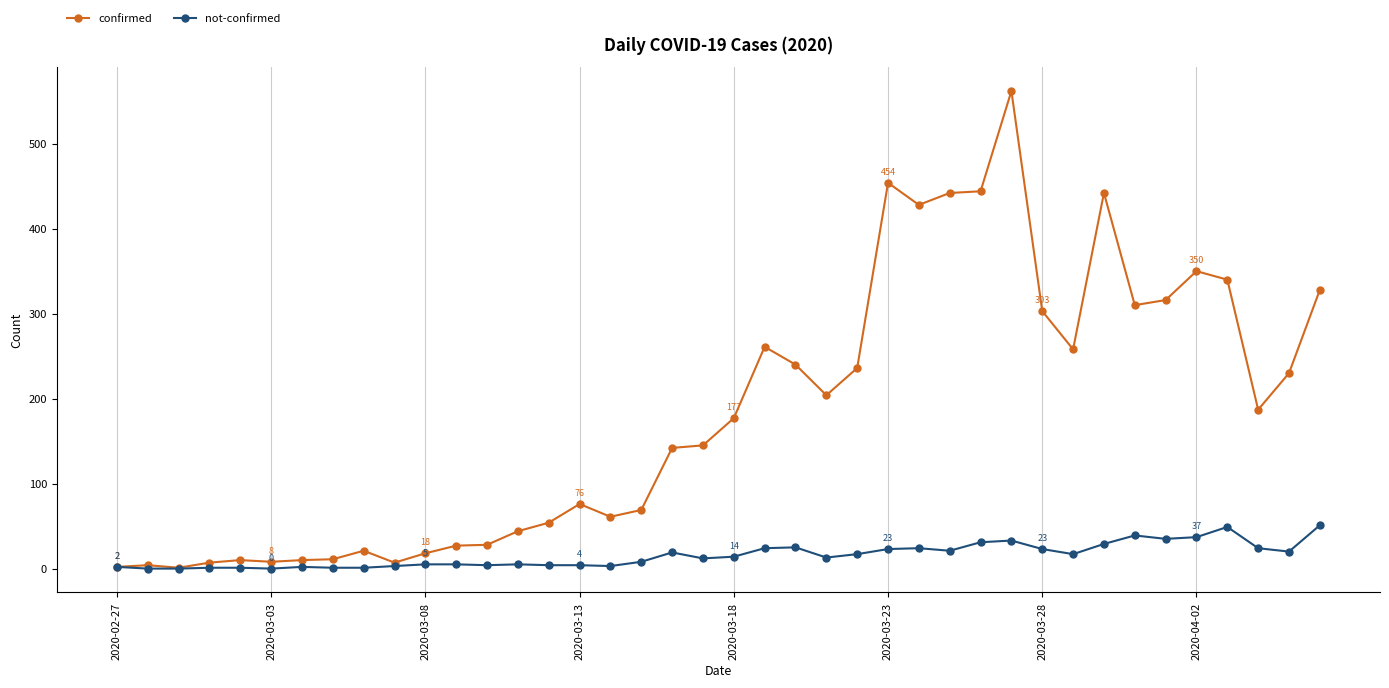

True or false: not-confirmed has more than 2 points higher than both neighbors.

True